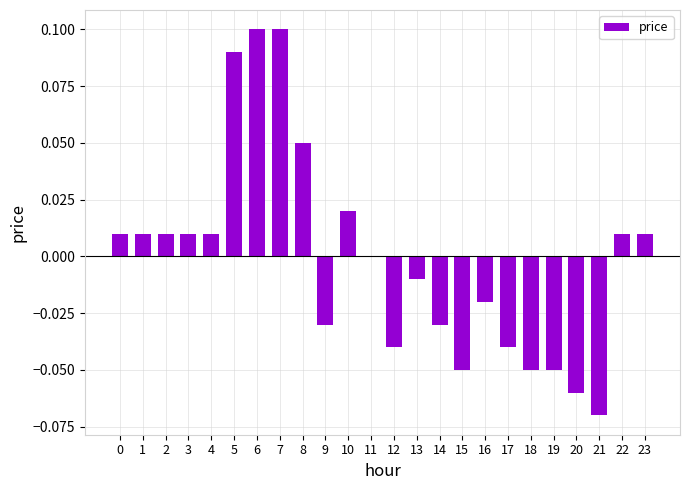

Which has a higher value, 23 or 12?

23